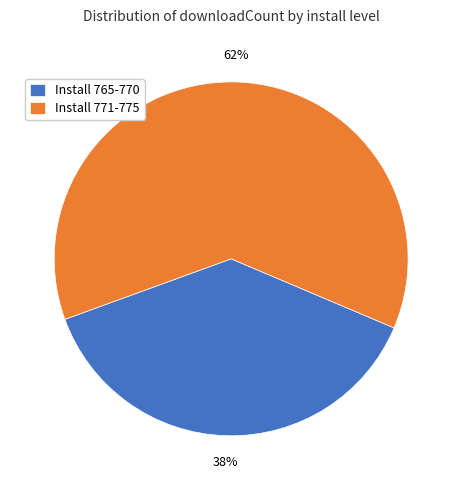

True or false: Install 771-775 accounts for 62% of the total.

True